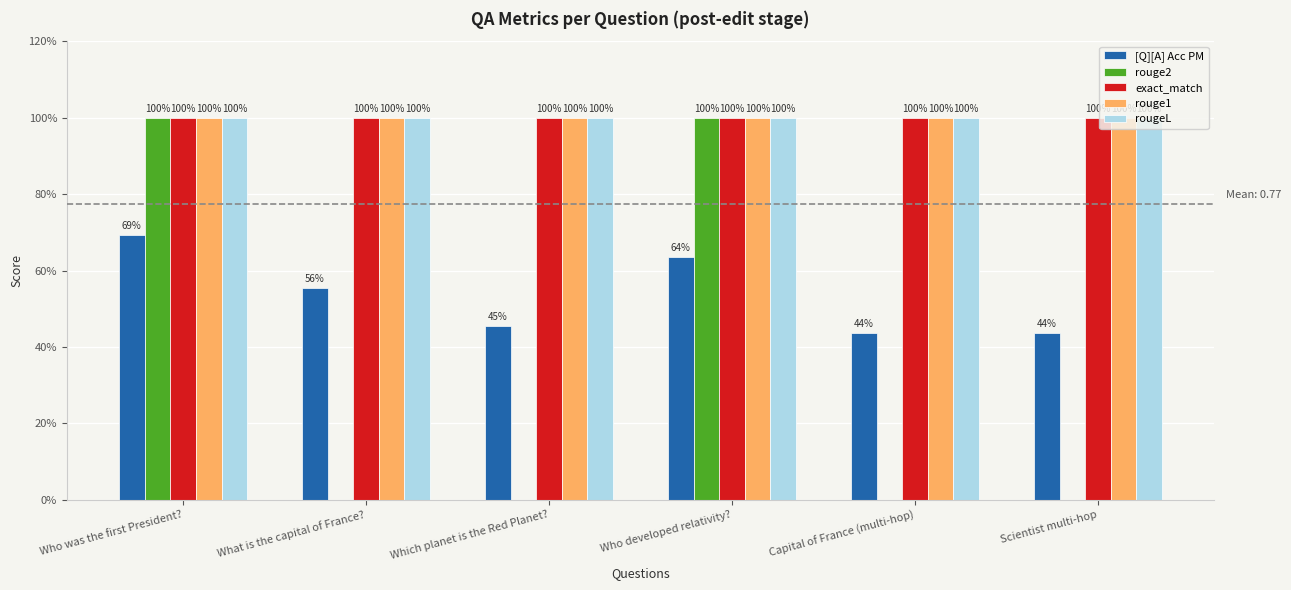

Which series changed the most between Who was the first President? and Scientist multi-hop?

rouge2